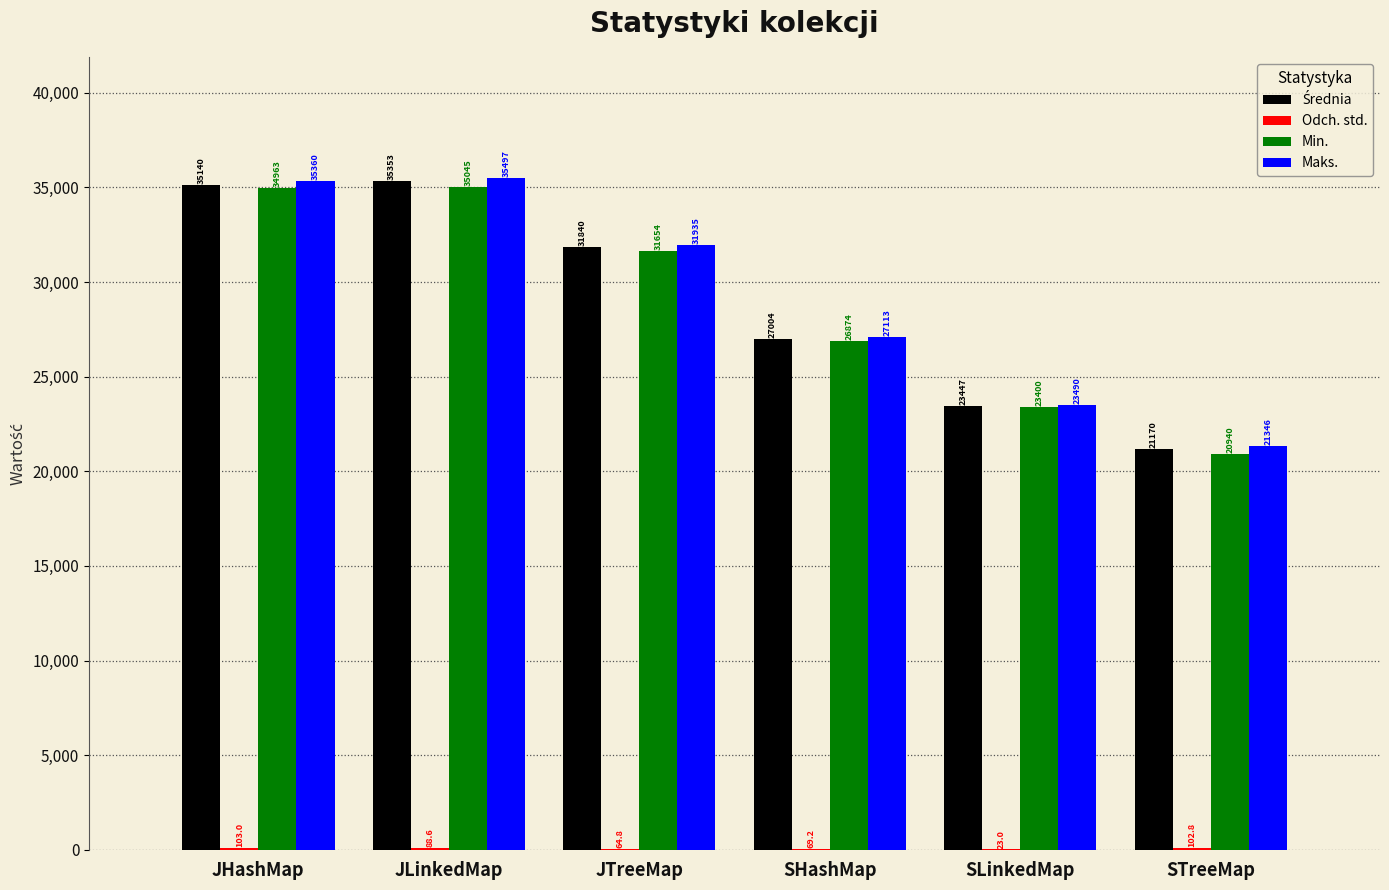

What is the maximum value shown in the chart?

35497.0